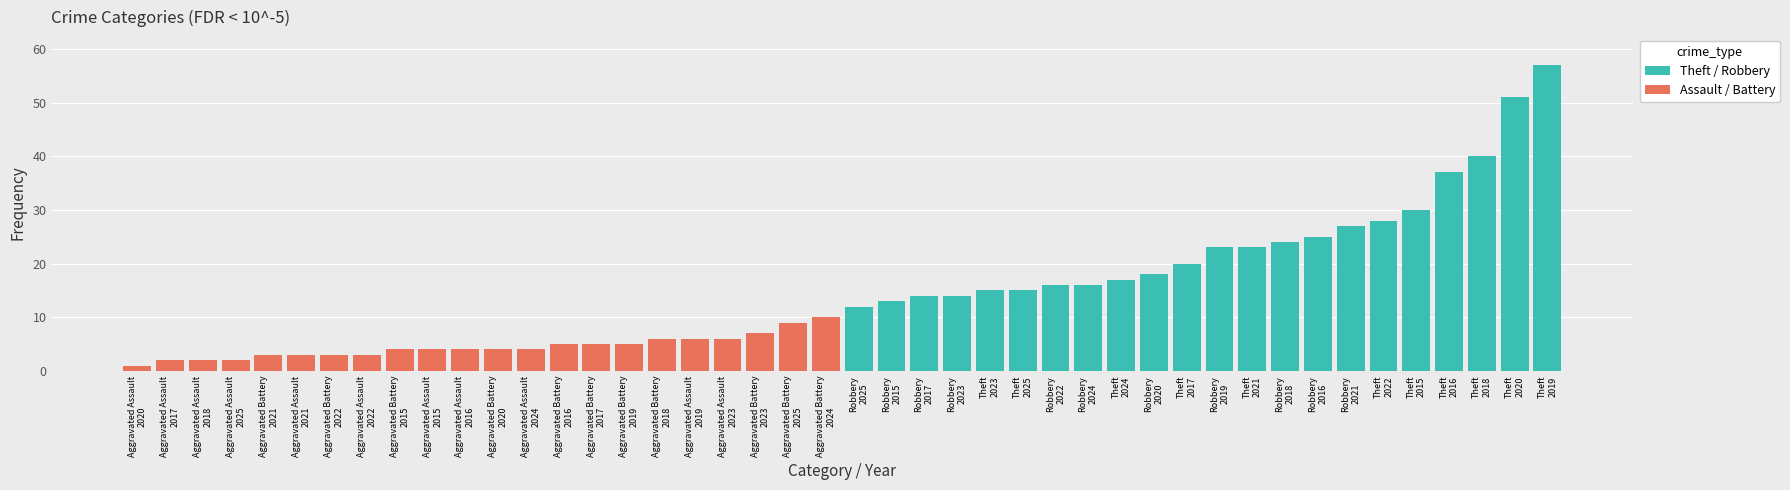

Which series has the widest spread of values?

Theft / Robbery